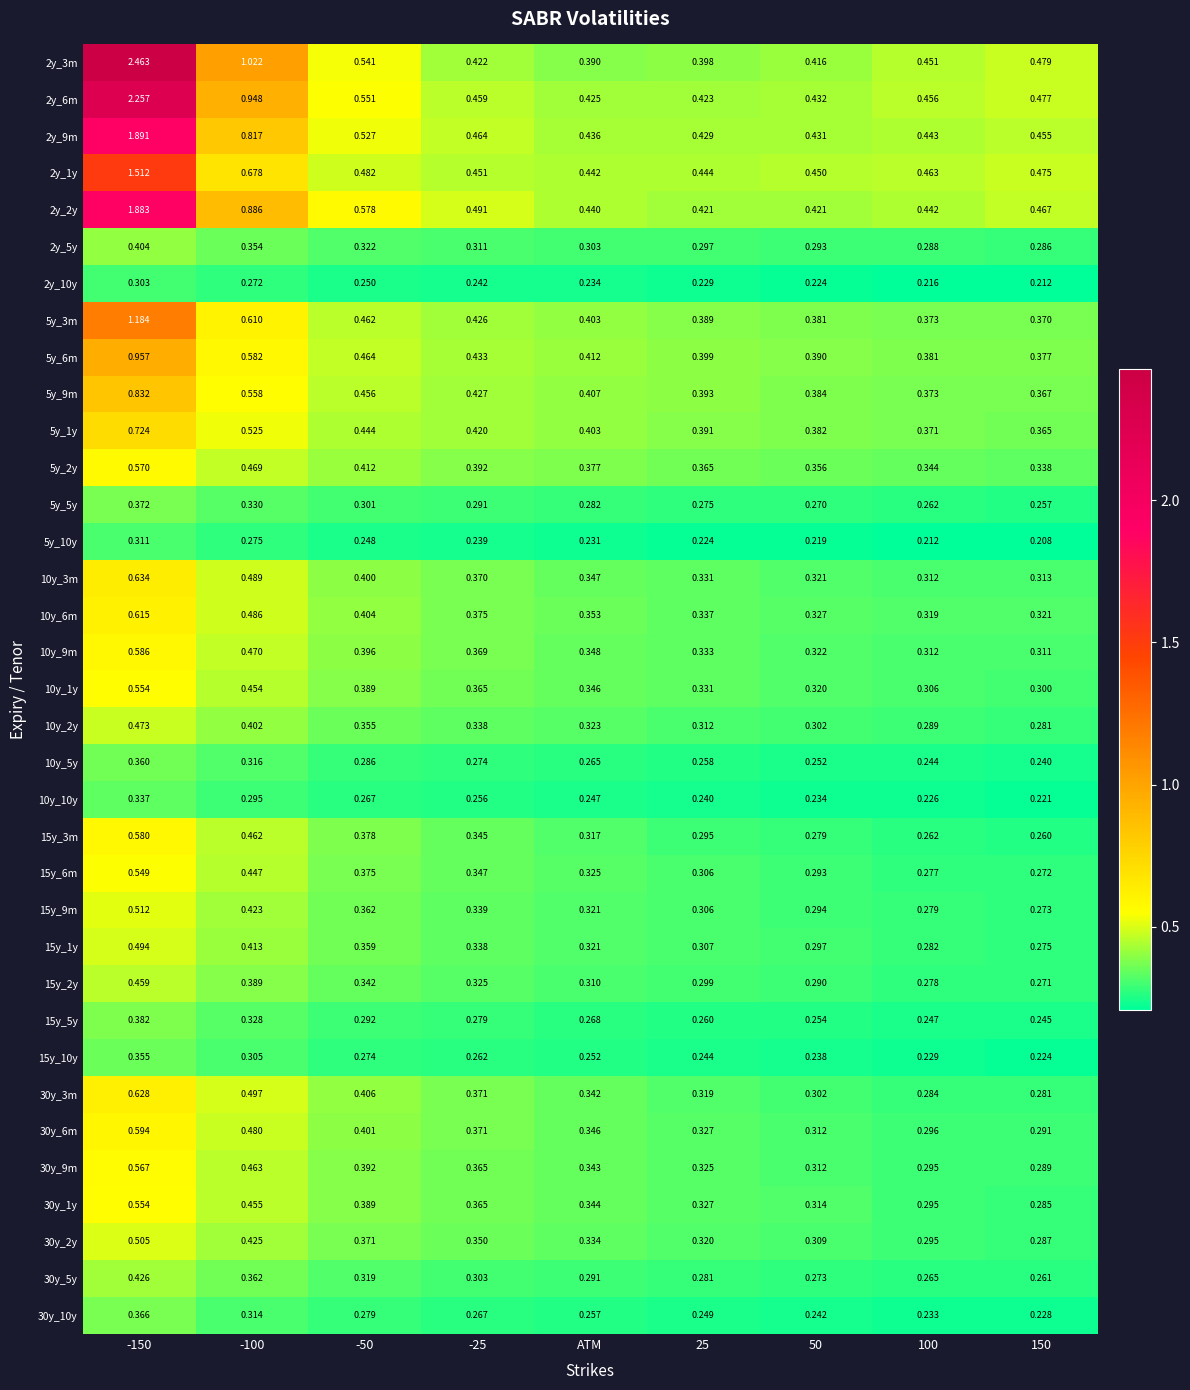

How many data points does each series have?

9